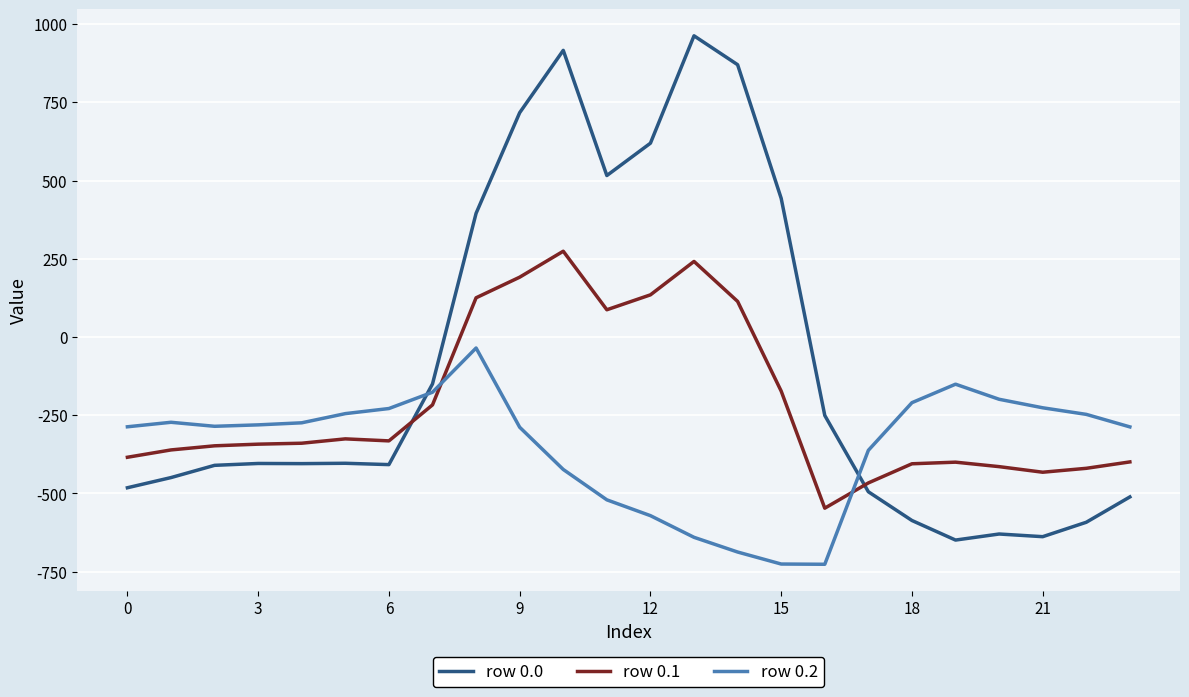

How many intersections are there between row 0.0 and row 0.2?

2